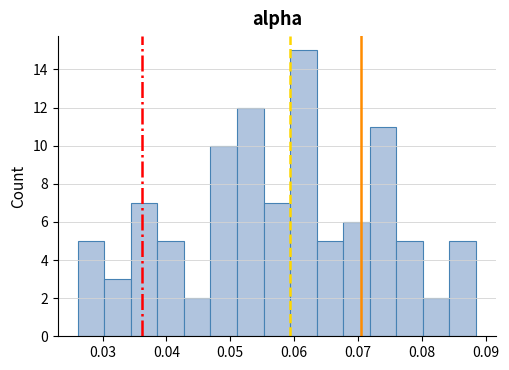

Reading left to right, list every bar in this chart as the range it spans on the x-axis followed by its height. Neither the bar edges nor the heights are printed on the chart, so give them approximately, as read against the axes.

0.026 to 0.030: 5
0.030 to 0.034: 3
0.034 to 0.039: 7
0.039 to 0.043: 5
0.043 to 0.047: 2
0.047 to 0.051: 10
0.051 to 0.055: 12
0.055 to 0.059: 7
0.059 to 0.064: 15
0.064 to 0.068: 5
0.068 to 0.072: 6
0.072 to 0.076: 11
0.076 to 0.080: 5
0.080 to 0.084: 2
0.084 to 0.088: 5